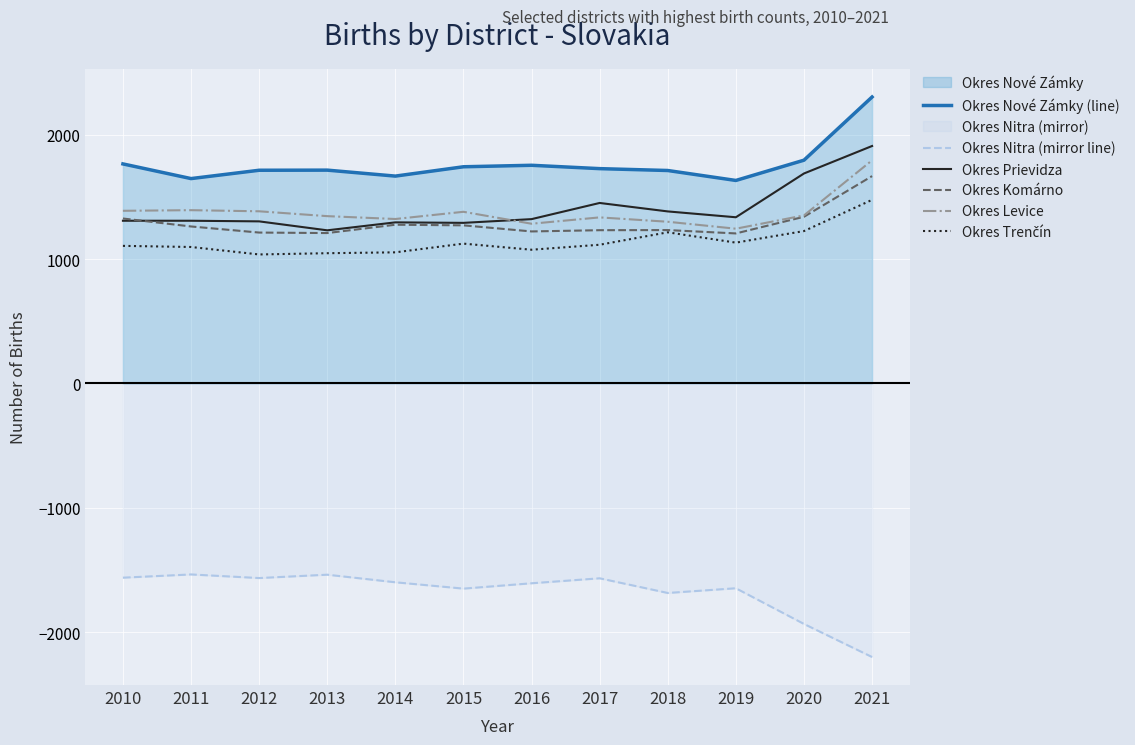

True or false: Okres Levice and Okres Nové Zámky (line) intersect in this chart.

False